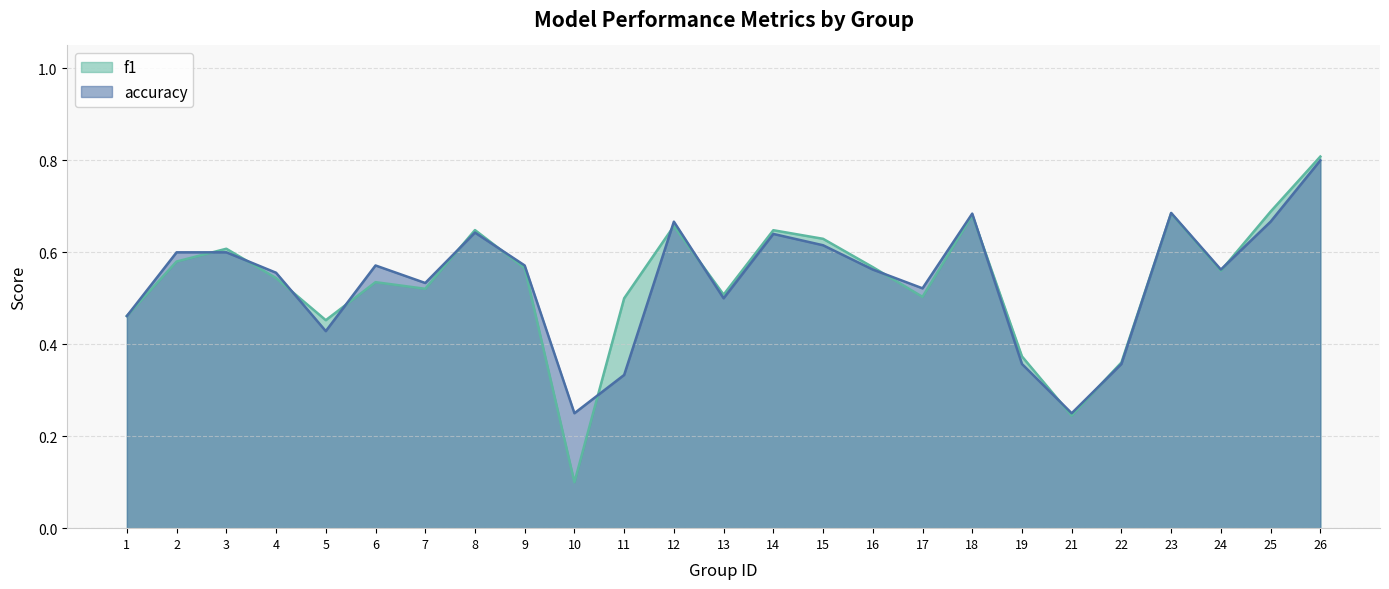

Where do accuracy and f1 first cross each other?

2 and 3